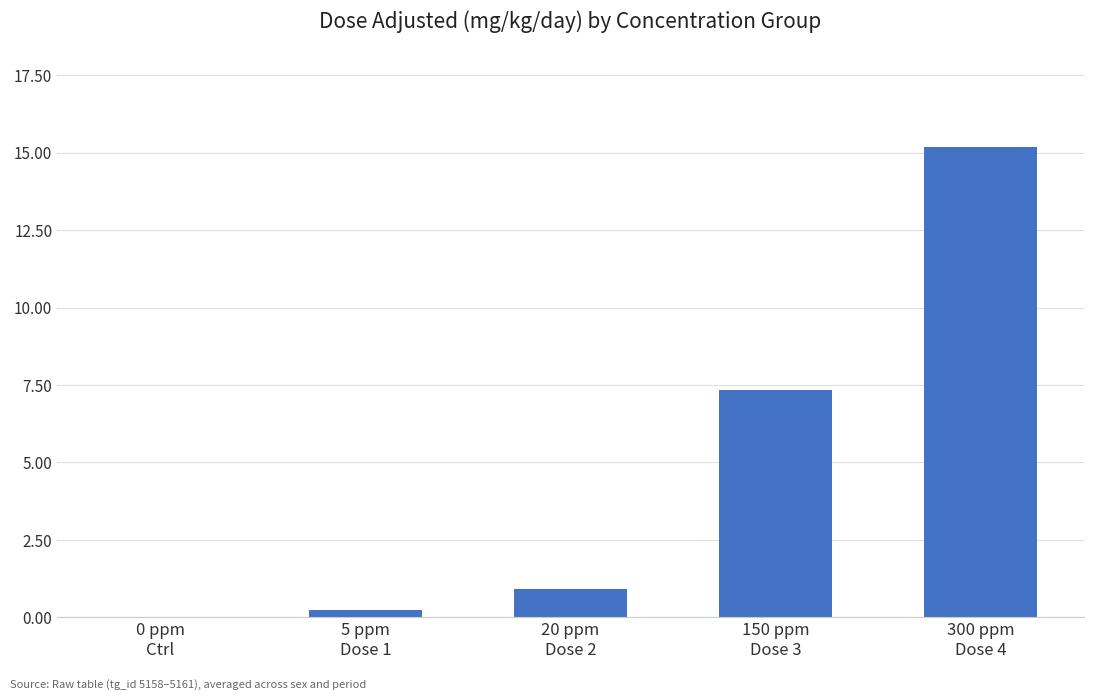

Reading left to right, transcribe all the data shown in this chart.

0.0	0.2	0.9	7.3	15.2